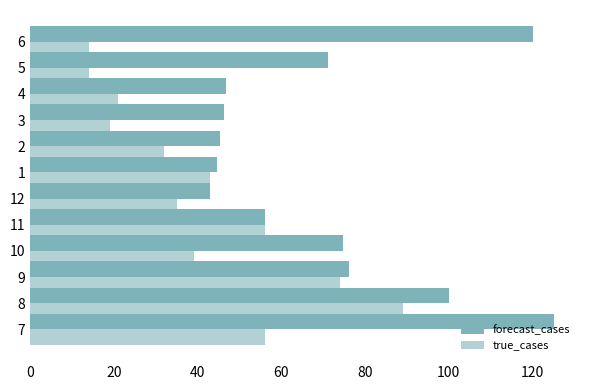

How many data points in true_cases are less than 39?

6